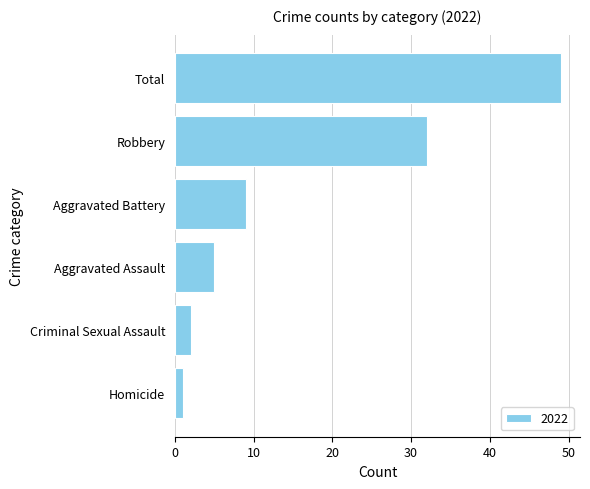

The chart shows a value of 46 at Robbery. True or false?

False